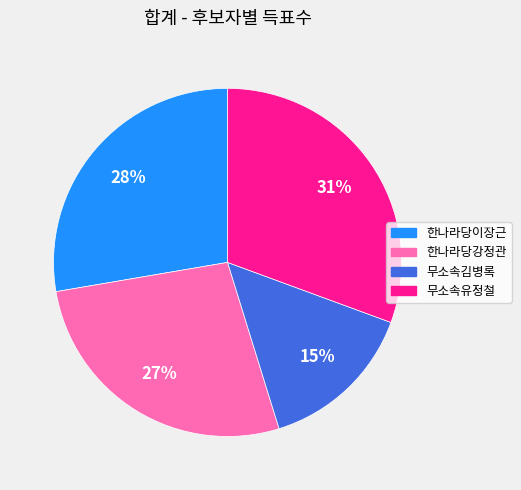

Is there a majority slice in this chart?

No